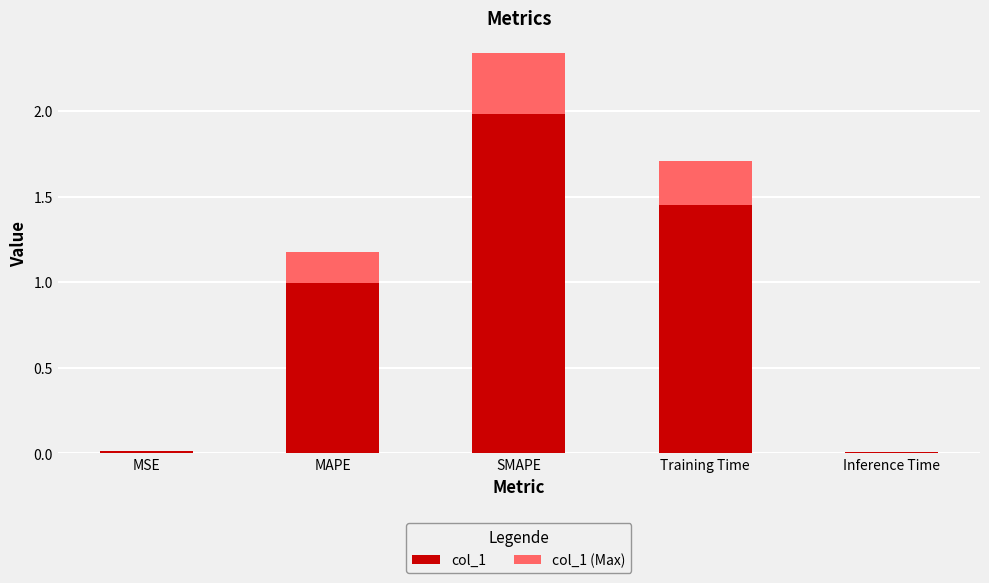

Read the col_1 value at MAPE.

1.0